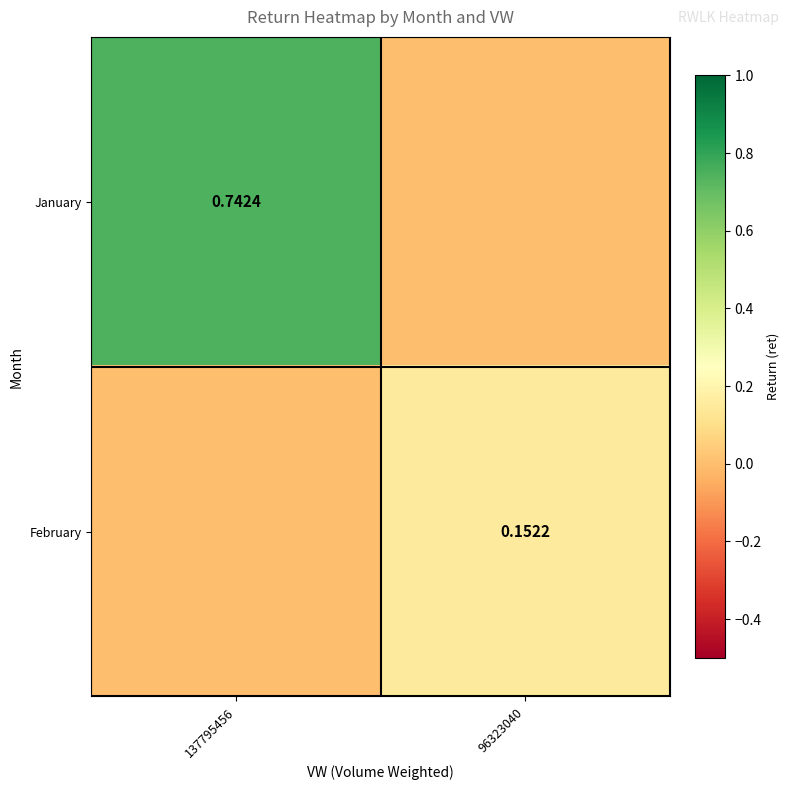

How many positive values does the February series have?

1